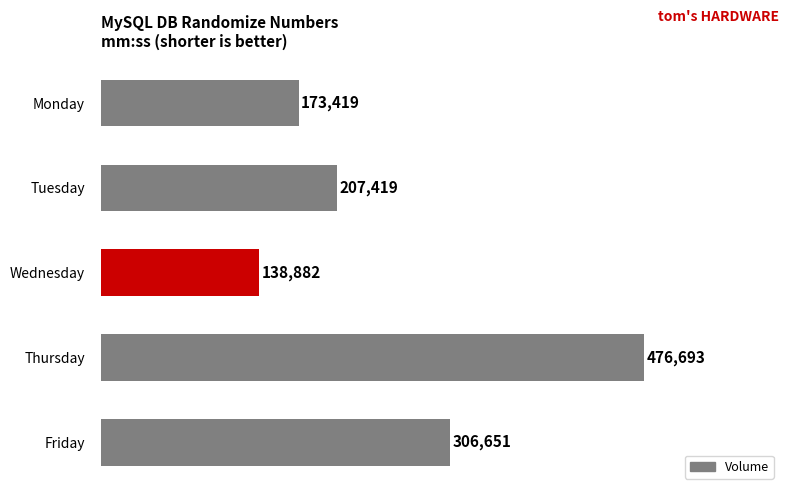

True or false: the data shows 270686 at Thursday.

False